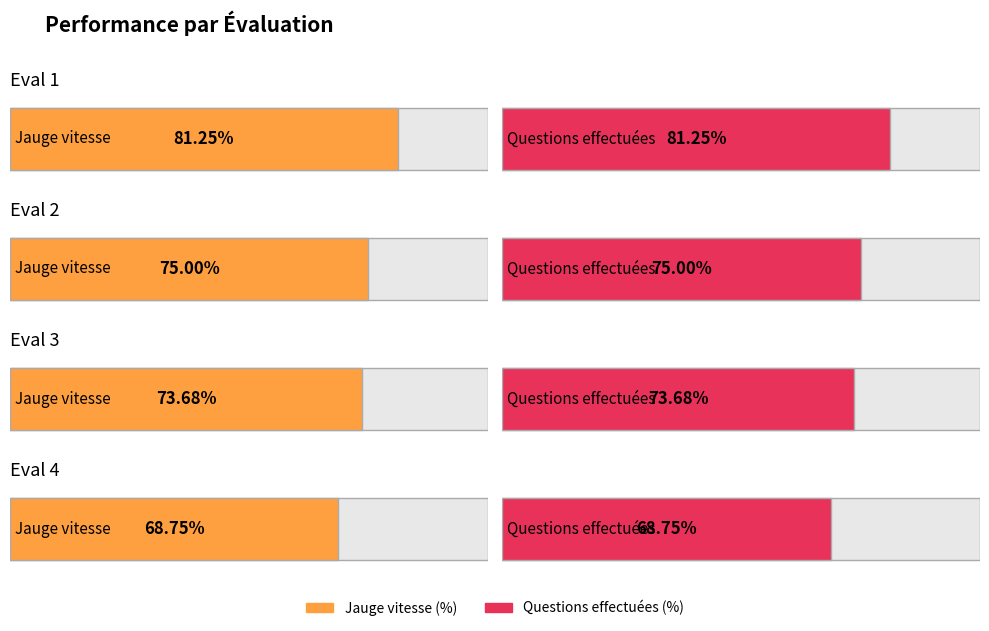

At which label does the data first exceed 75?

Eval 1